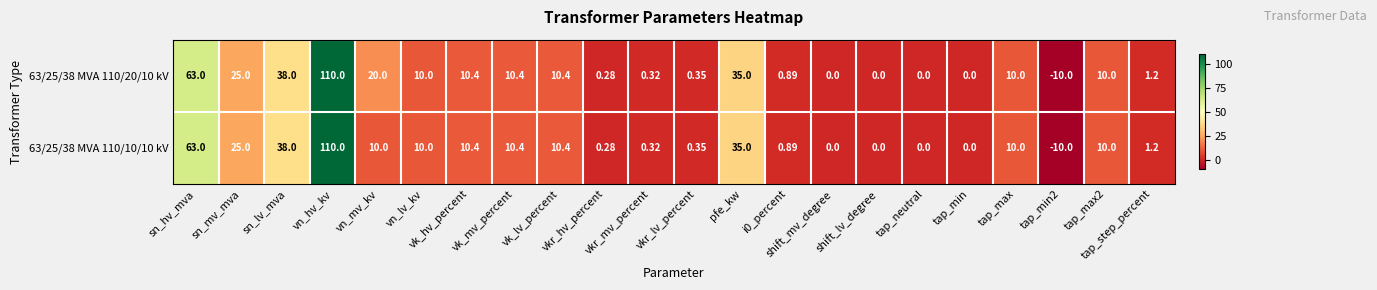

How many series are shown in this chart?

2